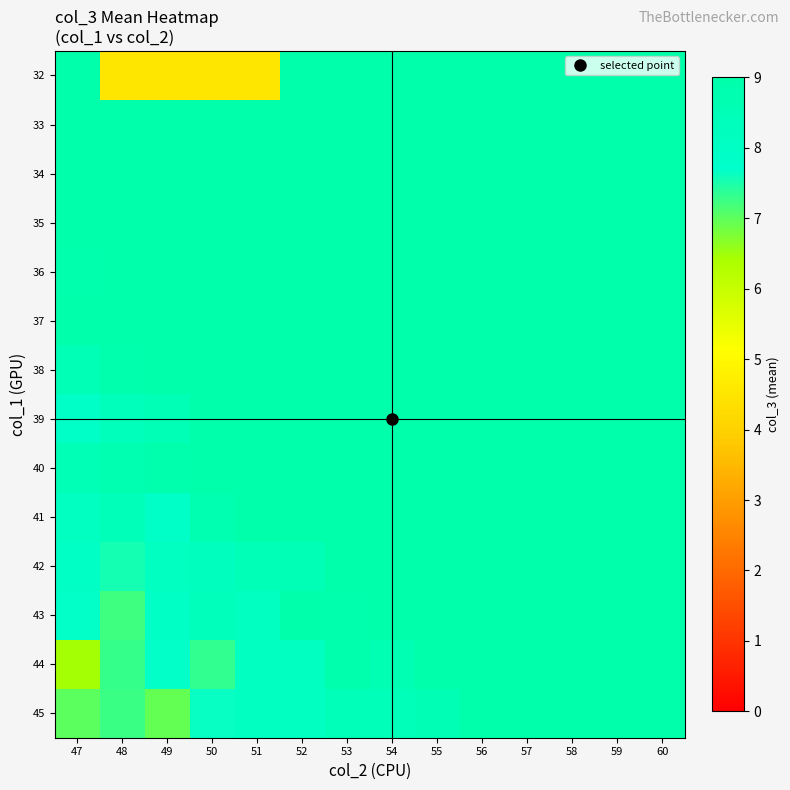

Rank the series by their maximum value, from lowest to highest.

32, 33, 34, 35, 36, 37, 38, 39, 40, 41, 42, 43, 44, 45